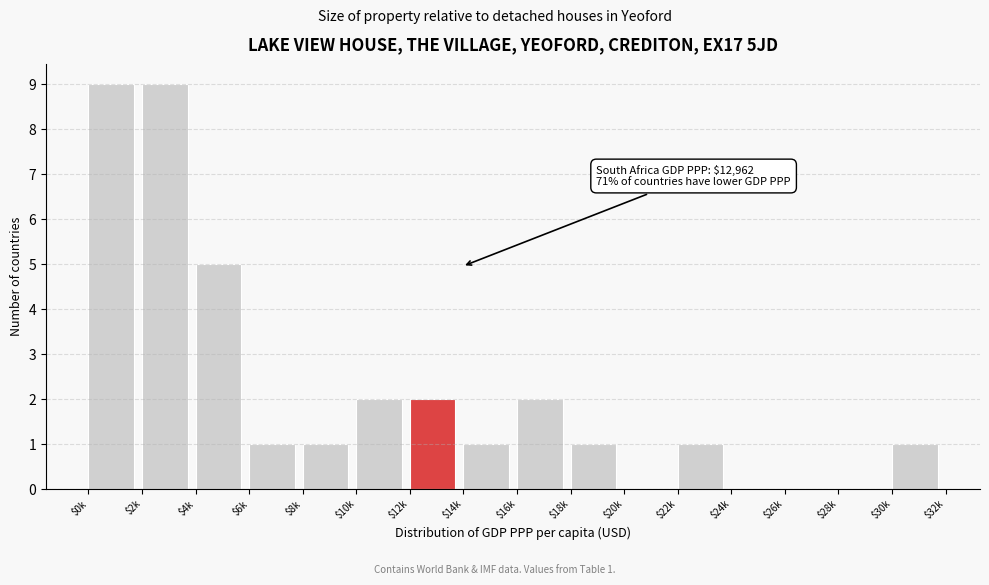

Is it true that the value at $18k is 1?

True